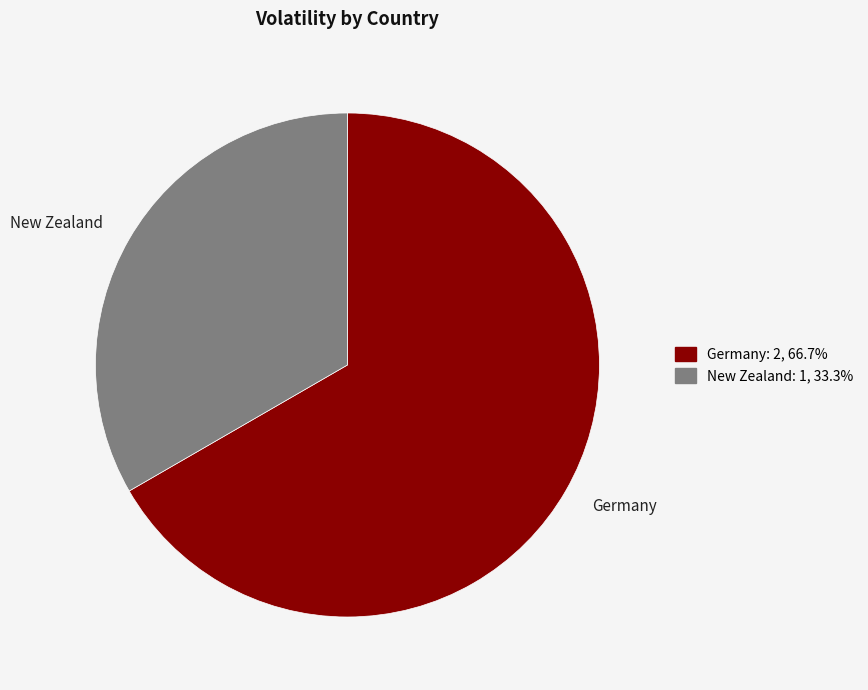

How many segments does this pie chart have?

2